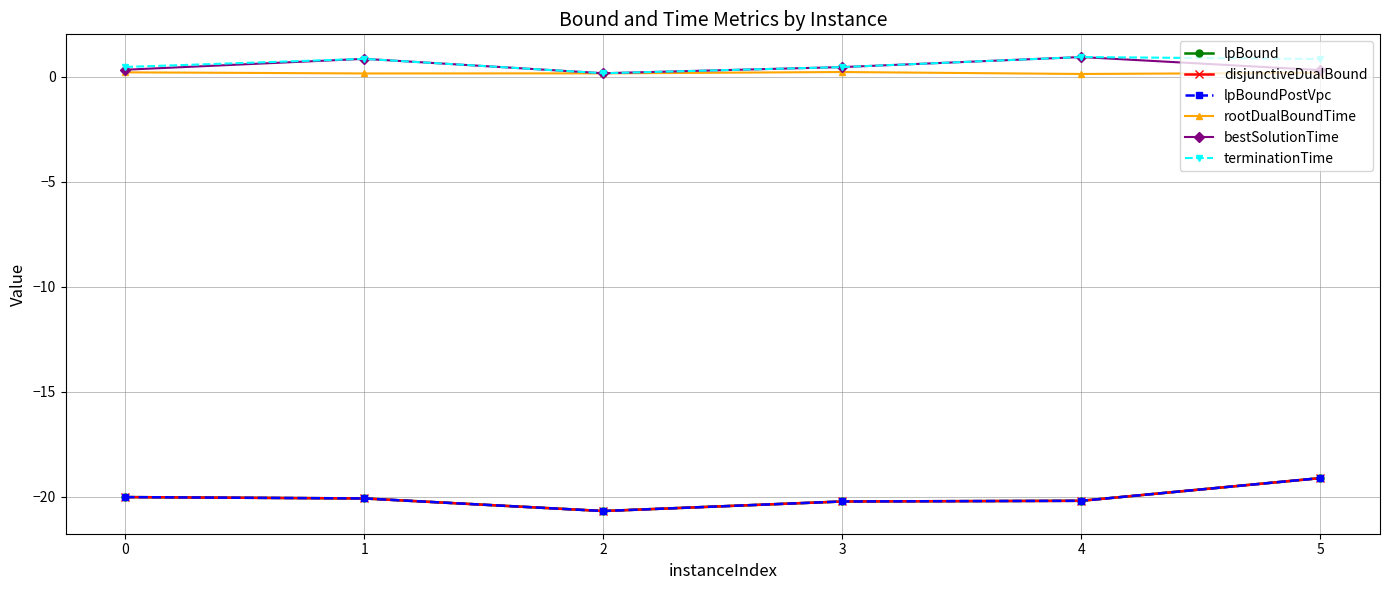

At how many categories does at least one series exceed -13?

6